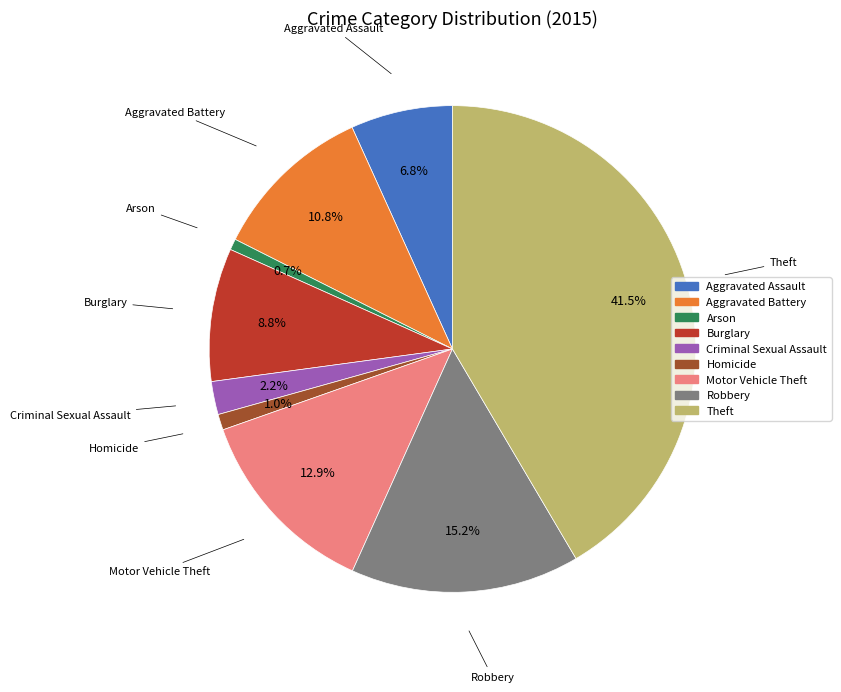

Which slice is the largest?

Theft